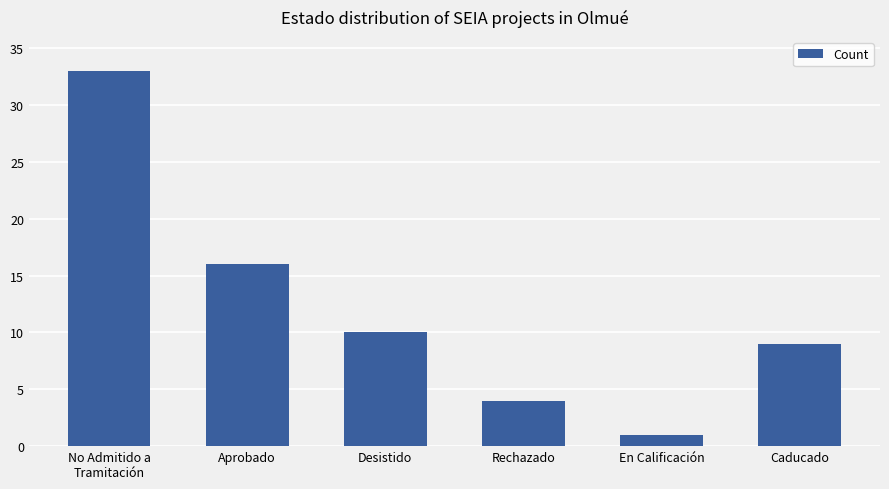

List the labels in order of value, smallest first.

En Calificación, Rechazado, Caducado, Desistido, Aprobado, No Admitido a
Tramitación